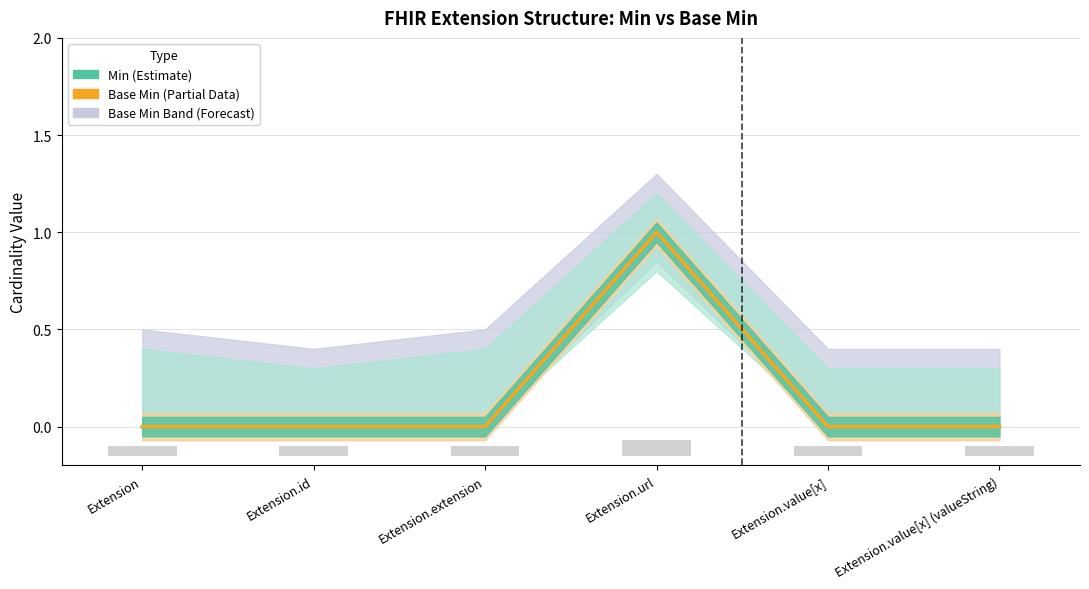

Where is Min nearest to the value 0?

Extension